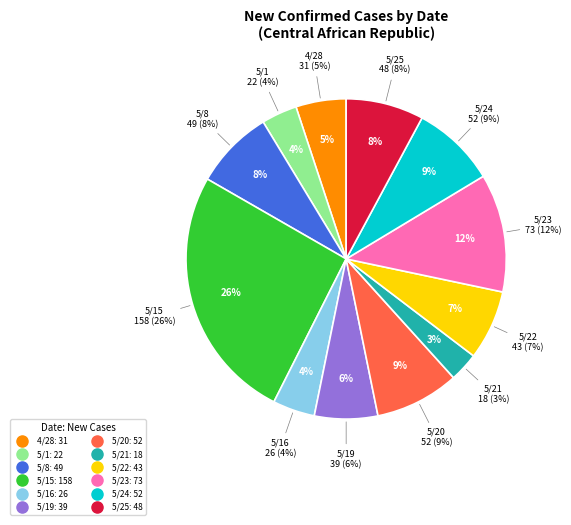

Which category has the biggest portion of the pie?

5/15